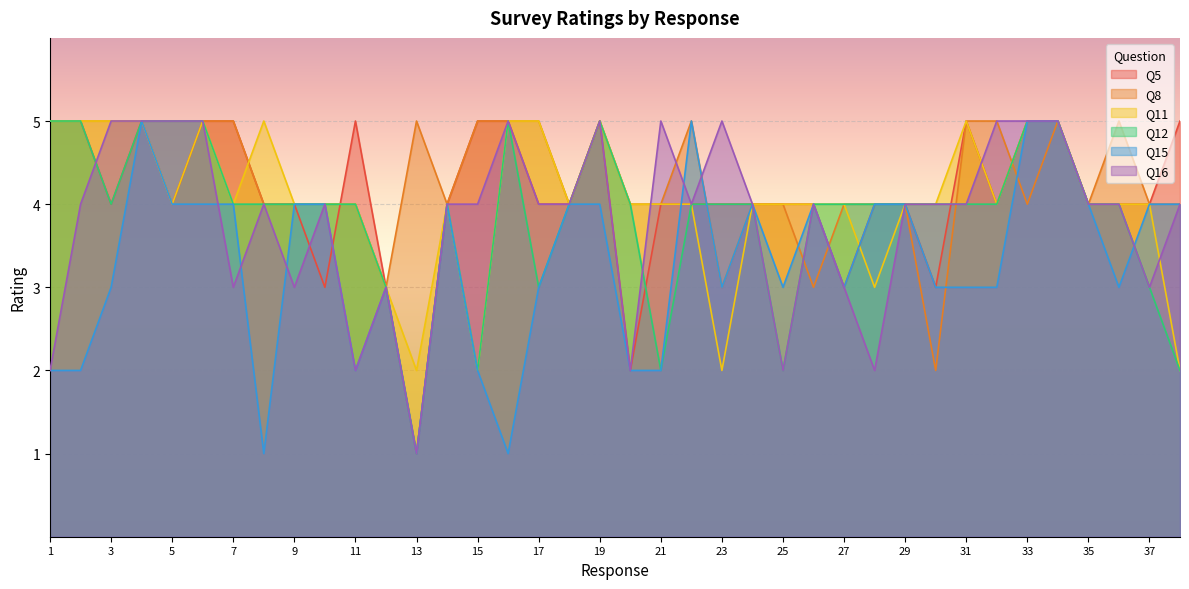

Which series changed the most between 8 and 37?

Q15